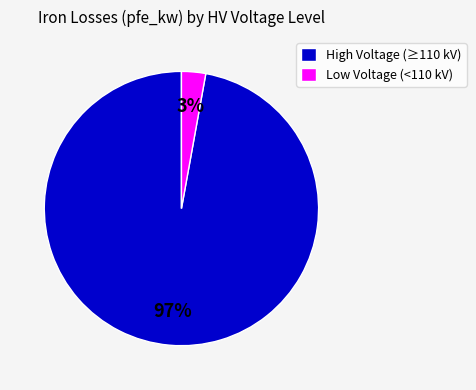

Combined, do High Voltage (≥110 kV) and Low Voltage (<110 kV) account for over 50%?

Yes